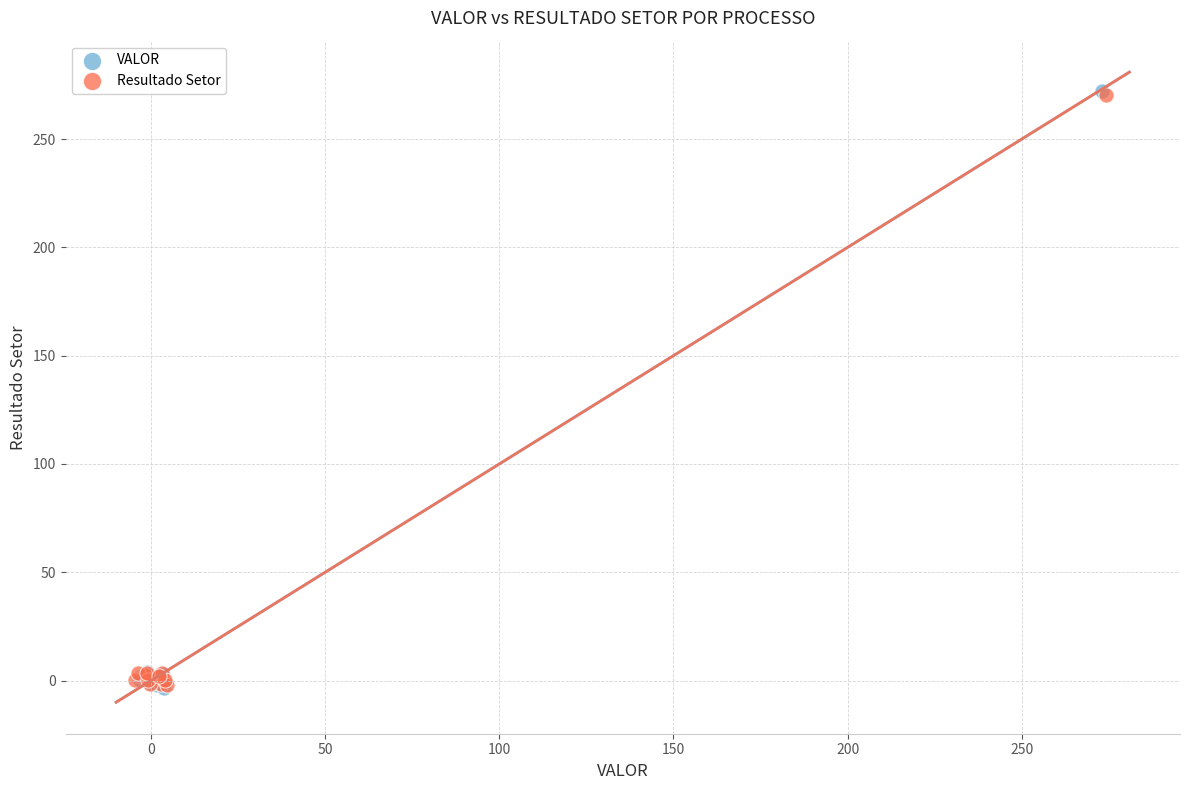

What are all the series names shown in the legend?

VALOR, Resultado Setor